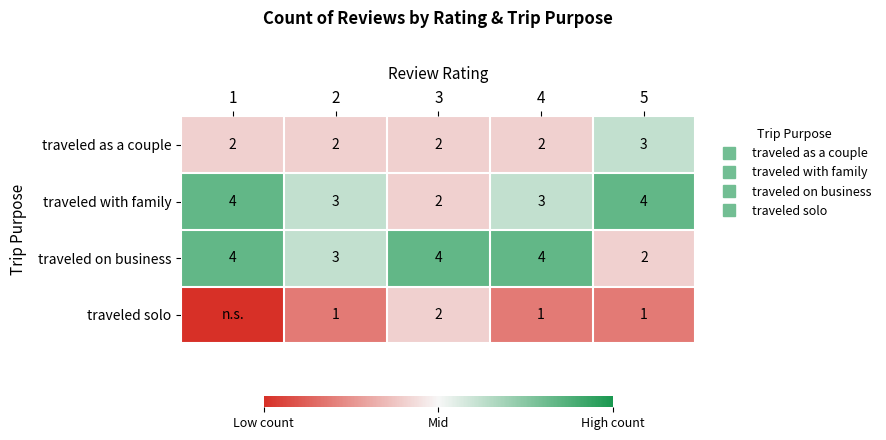

Which category has the highest value in the traveled solo series?

3